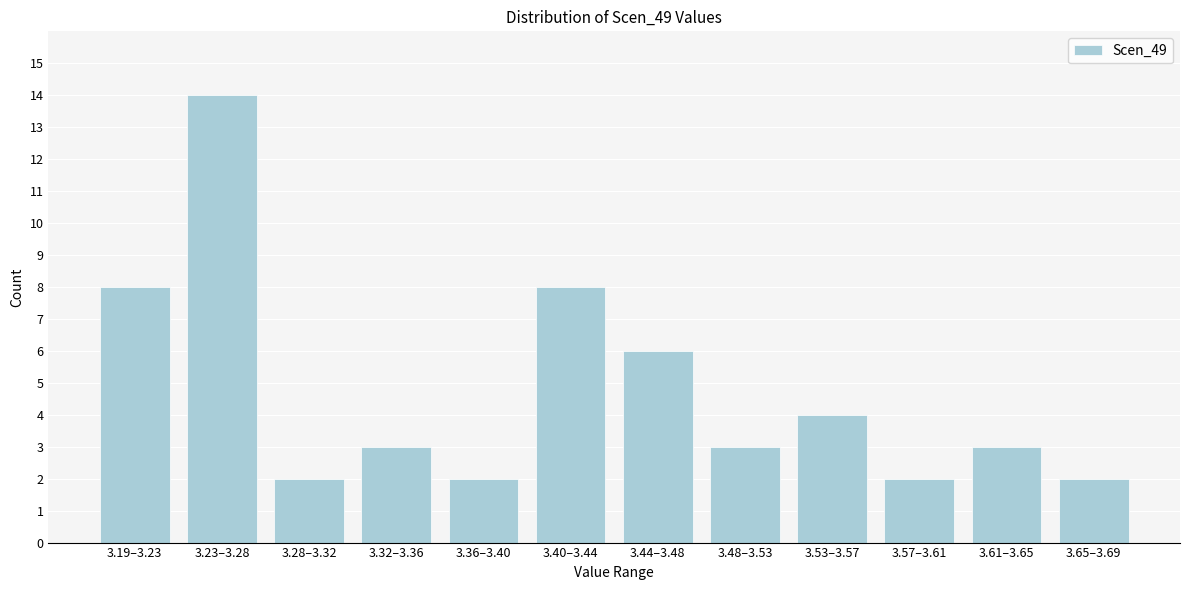

Reading left to right, extract all data points from this chart.

8	14	2	3	2	8	6	3	4	2	3	2